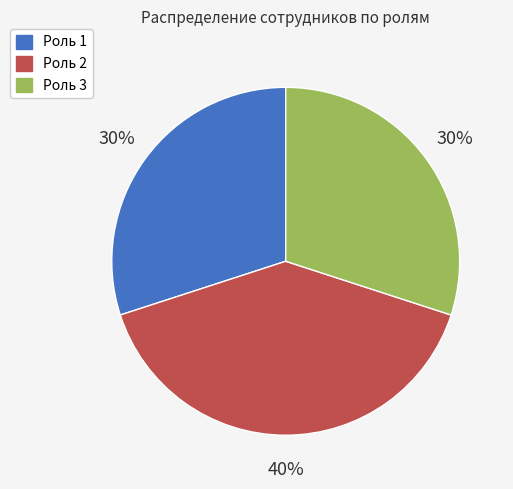

To the nearest percent, what is the difference between the largest and smallest slice percentages?

10%